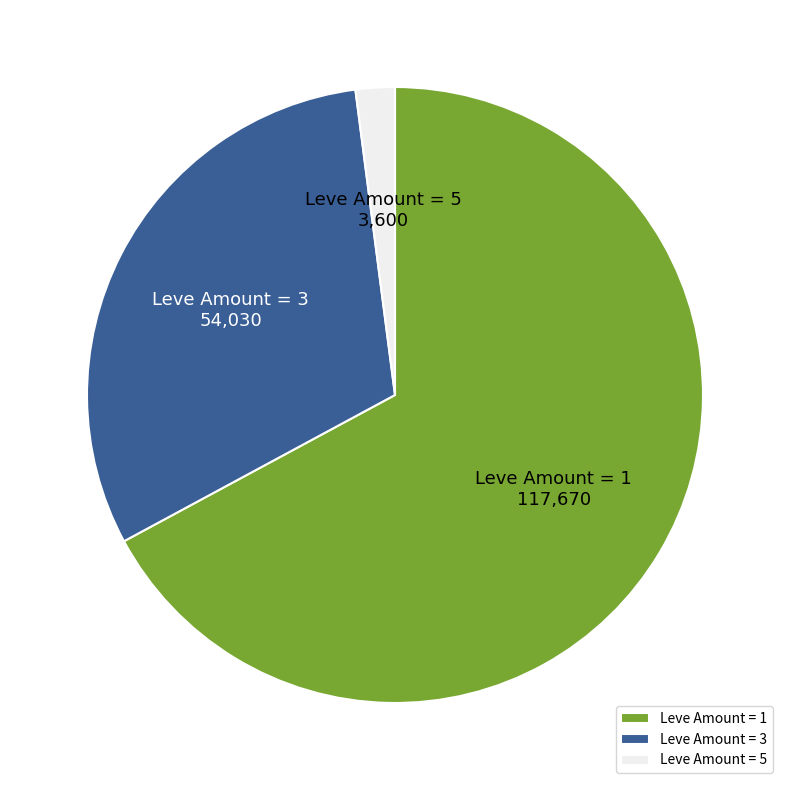

Is there a majority slice in this chart?

Yes